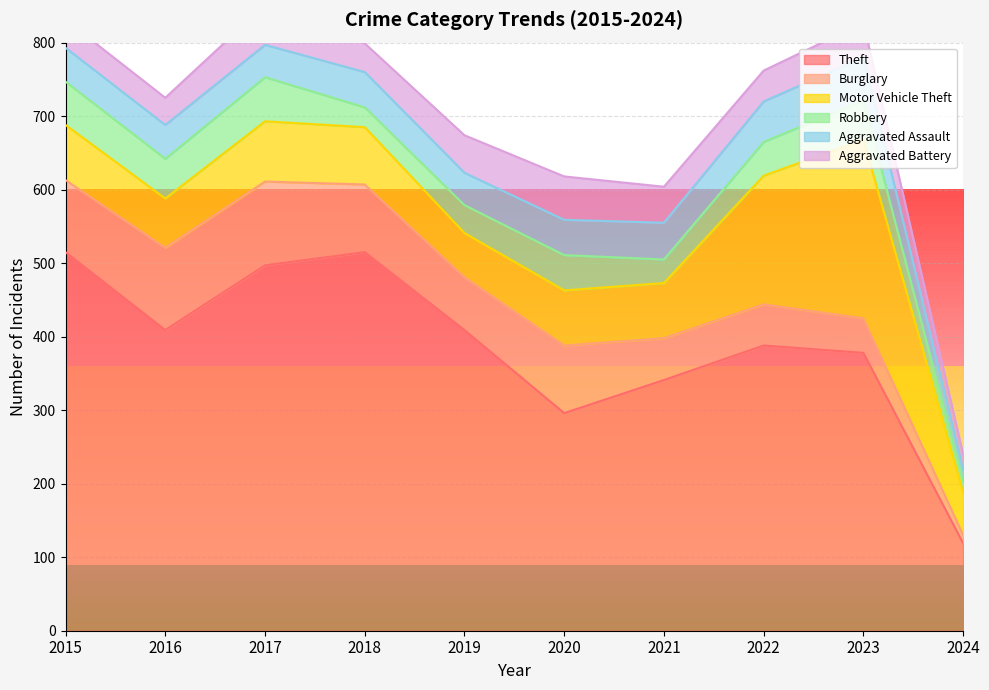

Which category has the lowest value in the Theft series?

2024